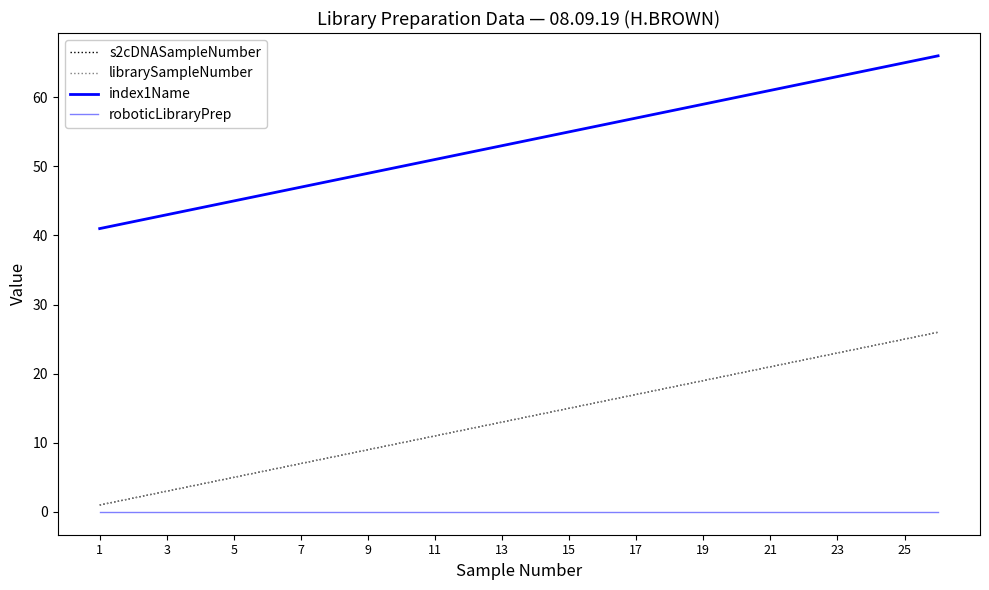

Which series has the largest total across all categories?

index1Name